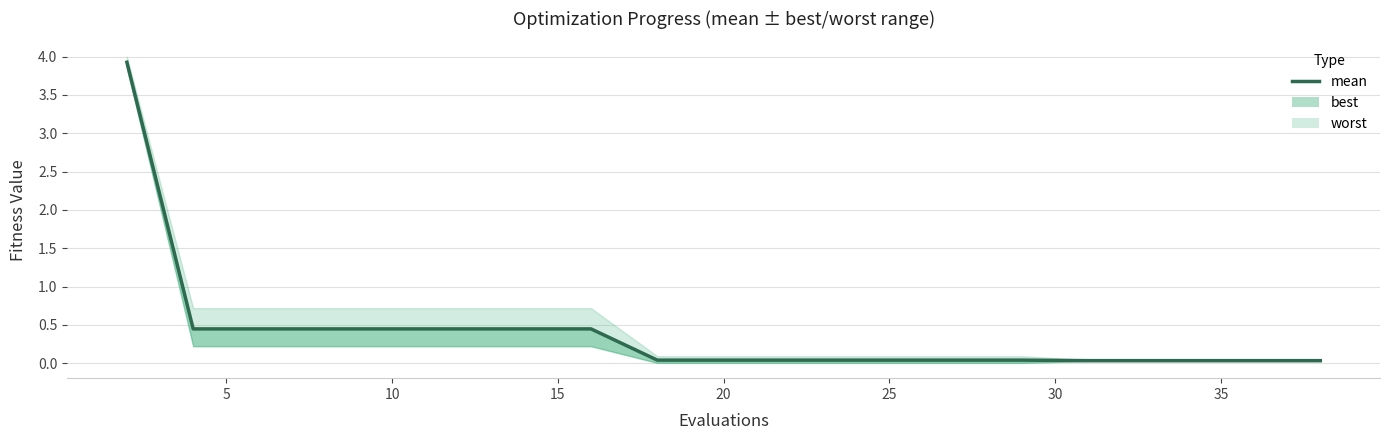

Reading left to right, what are all the values shown in this chart?

3.9	0.4	0.4	0.4	0.4	0.4	0.4	0.4	0.0	0.0	0.0	0.0	0.0	0.0	0.0	0.0	0.0	0.0	0.0	0.0